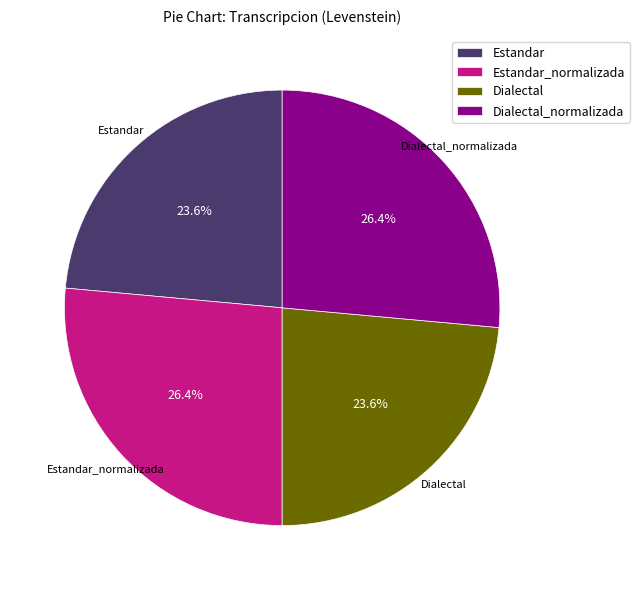

To the nearest percent, what is the average slice percentage?

25%